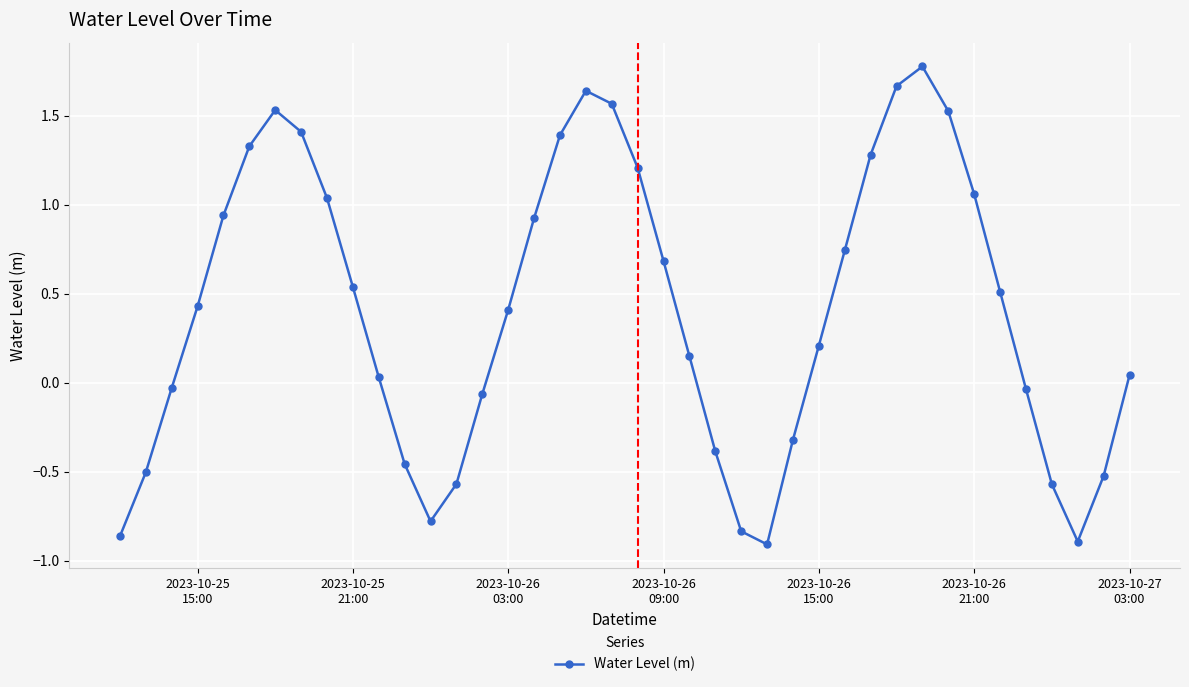

What is the difference between the maximum and minimum values?

2.7